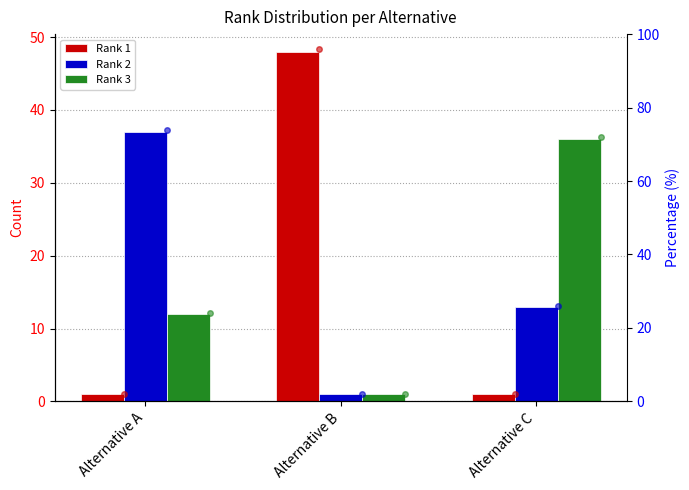

What are all the series names shown in the legend?

Rank 1, Rank 2, Rank 3, Rank 1 %, Rank 2 %, Rank 3 %